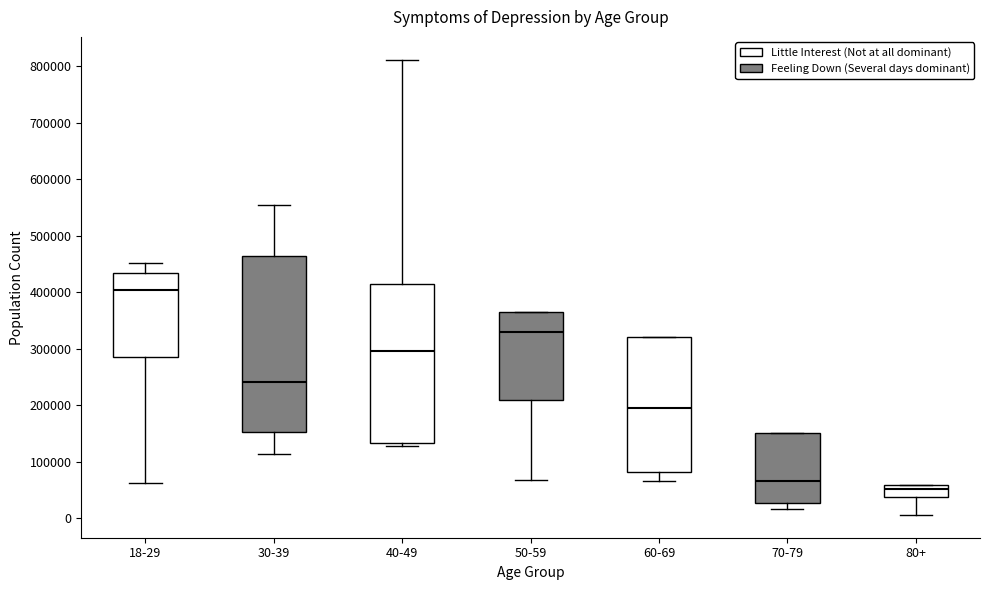

Reading left to right, transcribe this box plot: for each box, give where its median line is, the range the box spans, and where its two whiskers end, as read against the y-axis. The values are not printed on the chart, so give them approximately, as read against the axis.

18-29: median 400000, box 290000 to 430000, whiskers 60000 to 450000
30-39: median 240000, box 150000 to 460000, whiskers 110000 to 550000
40-49: median 300000, box 130000 to 410000, whiskers 130000 (just below the box's lower edge) to 810000
50-59: median 330000, box 210000 to 360000, whiskers 70000 to 360000
60-69: median 190000, box 80000 to 320000, whiskers 70000 to 320000
70-79: median 70000, box 30000 to 150000, whiskers 20000 to 150000
80+: median 50000, box 40000 to 60000, whiskers 10000 to 60000